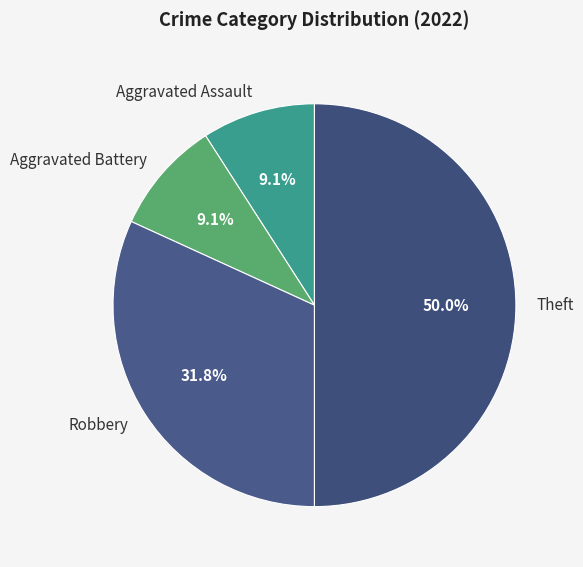

Is it true that Aggravated Assault is 1% of the pie?

False